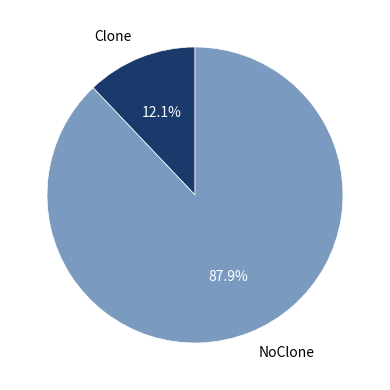

How many segments does this pie chart have?

2